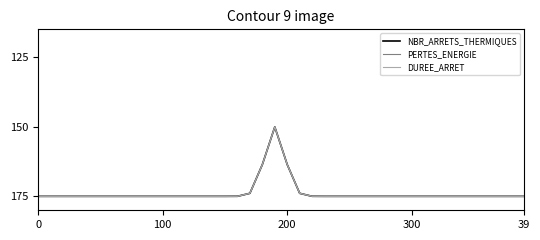

Is this an area chart (filled region under the line)?

No